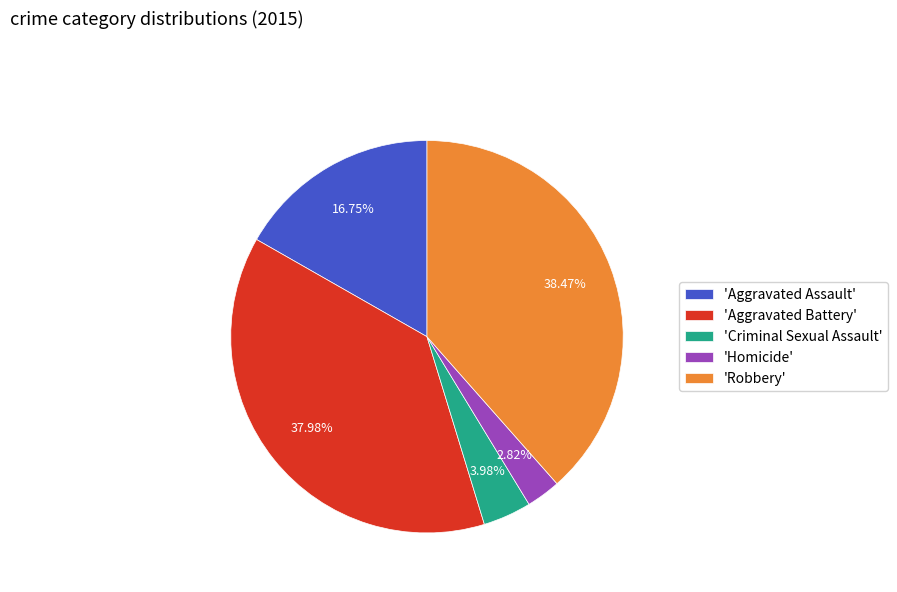

Combined, do 'Criminal Sexual Assault' and 'Robbery' account for over 50%?

No